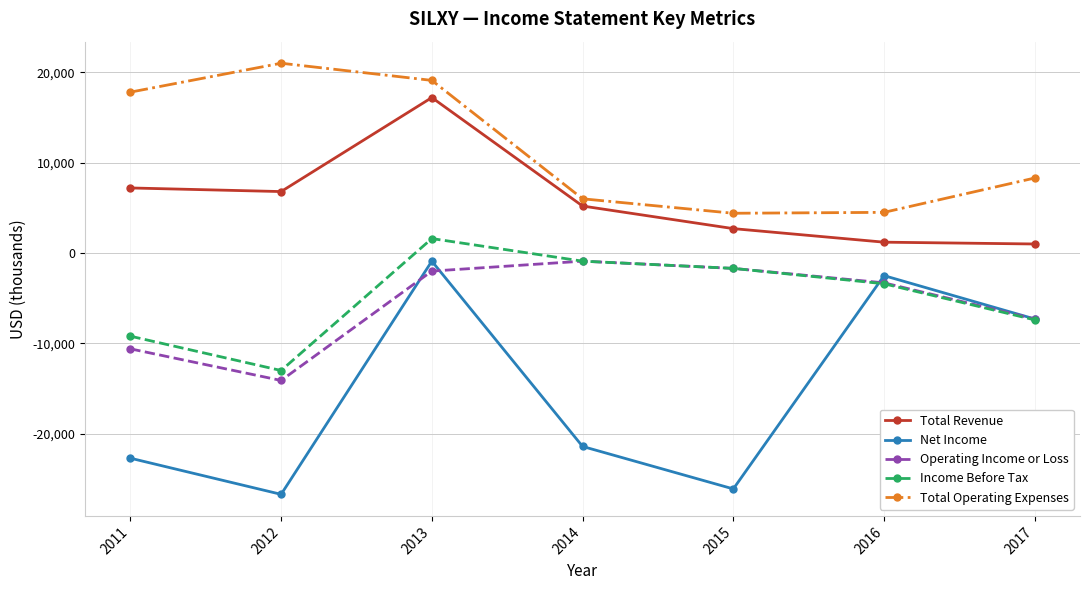

True or false: Total Operating Expenses has a value of 6000 at 2014.

True